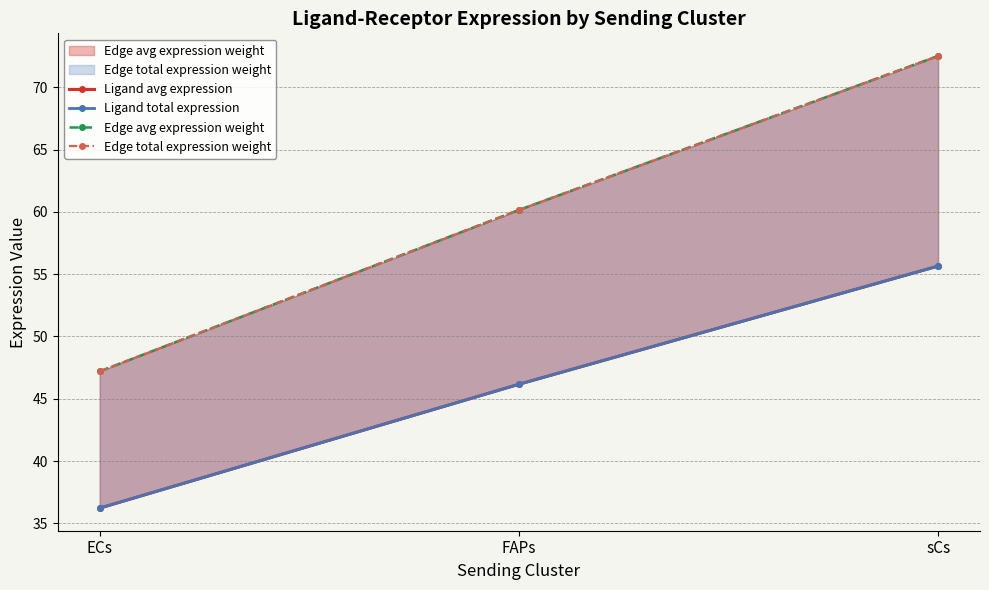

What are all the series names shown in the legend?

Ligand avg expression, Ligand total expression, Edge avg expression weight, Edge total expression weight